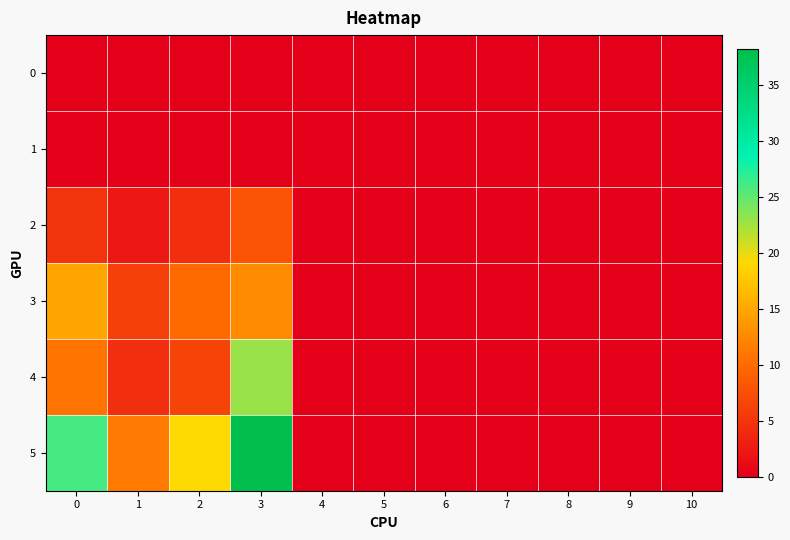

At how many categories does at least one series exceed 10?

4